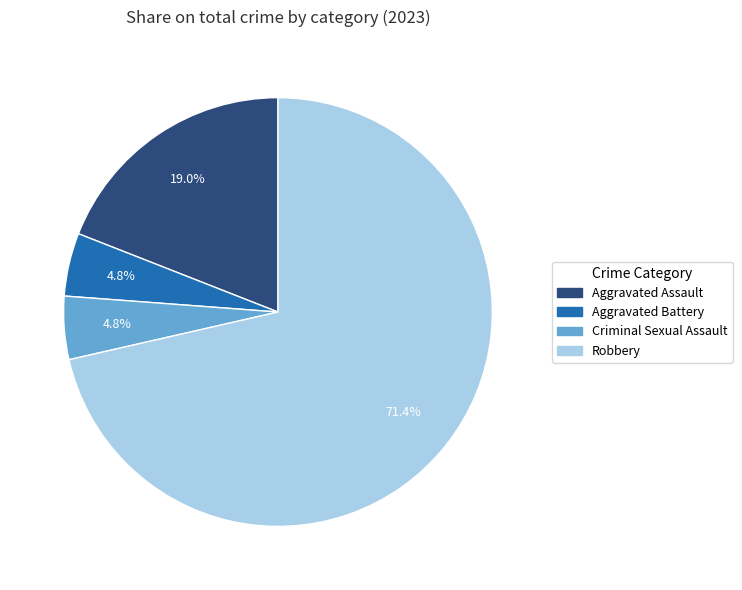

Is it true that Aggravated Assault is 32% of the pie?

False